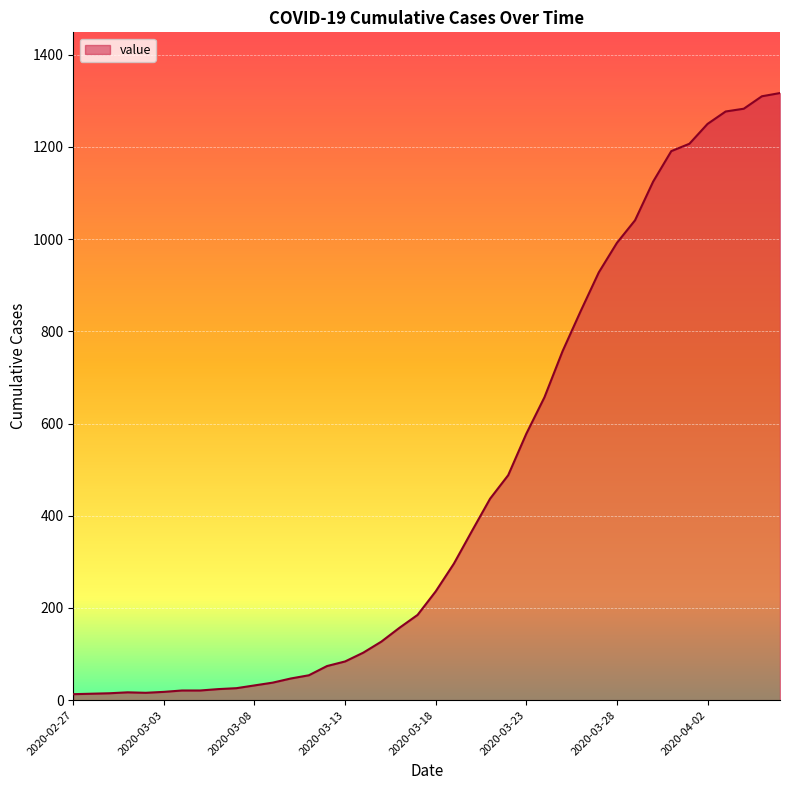

What is the greatest value displayed?

1317